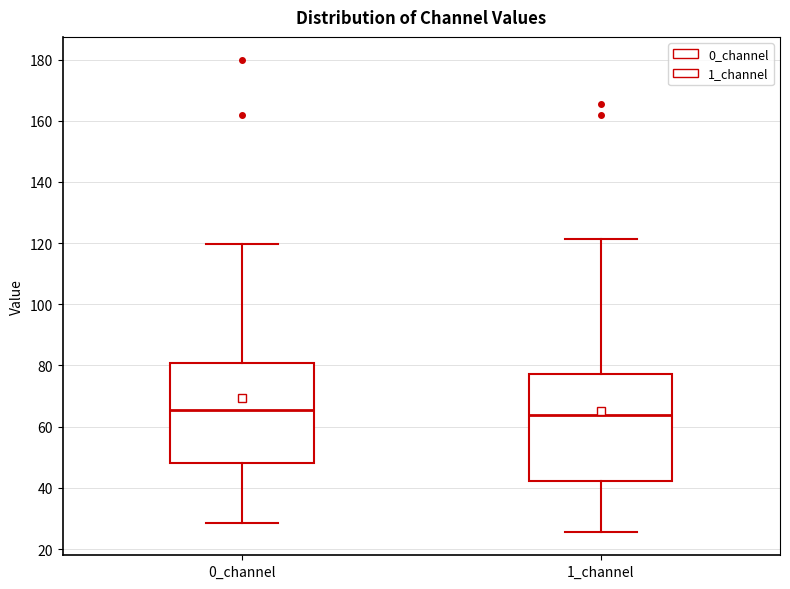

Where does the lower whisker of the box for 0_channel end on the y-axis? The values are not printed on the chart, so give them approximately, as read against the axis.

28